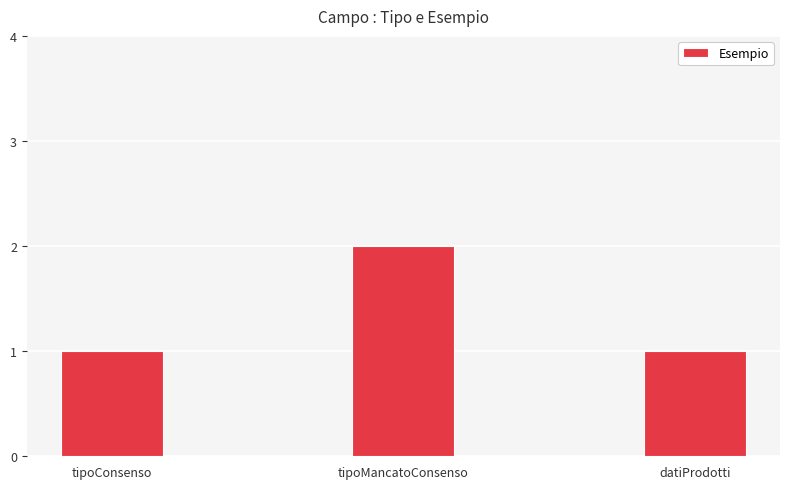

What is the change in value from tipoConsenso to tipoMancatoConsenso?

+1